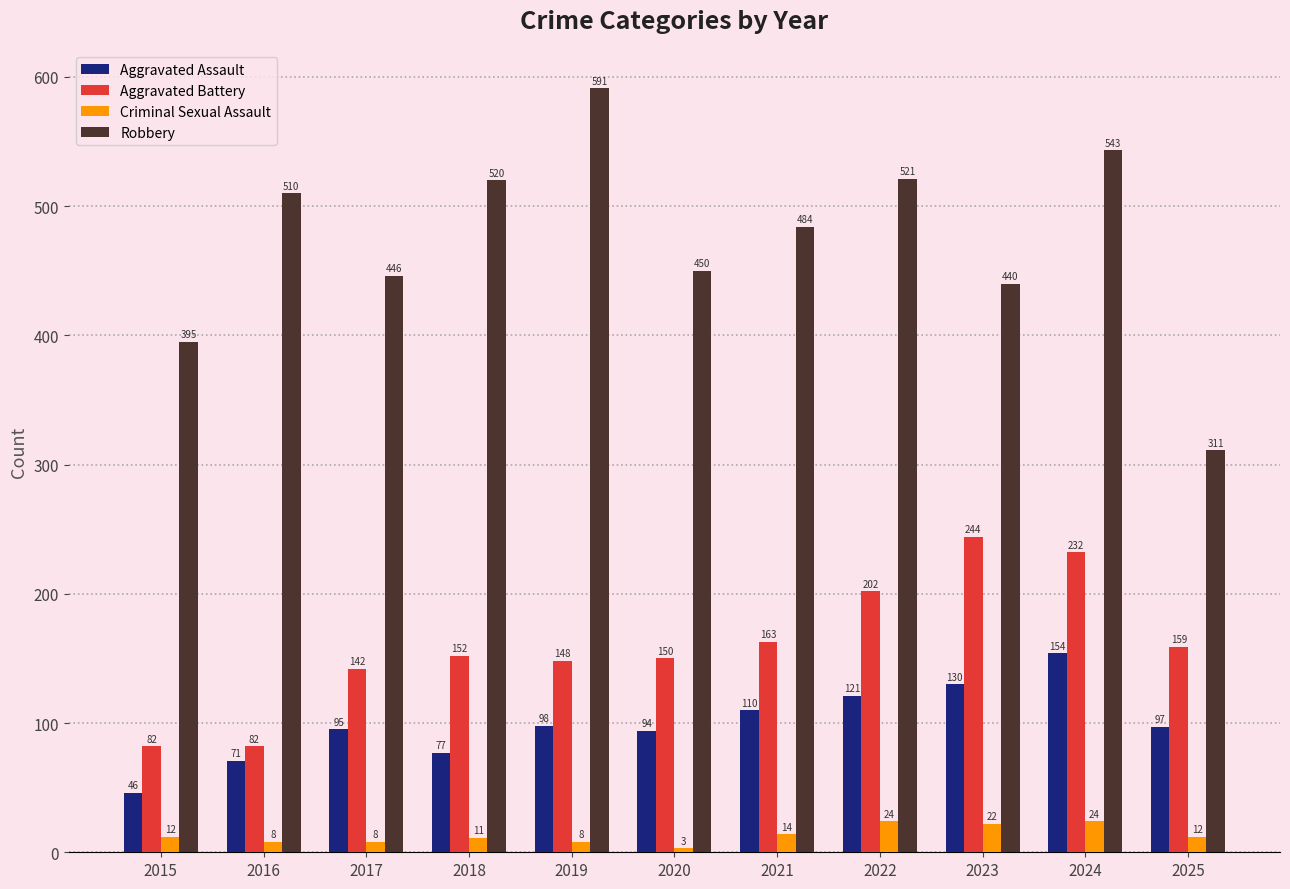

The Aggravated Assault series shows 36 at 2018. True or false?

False